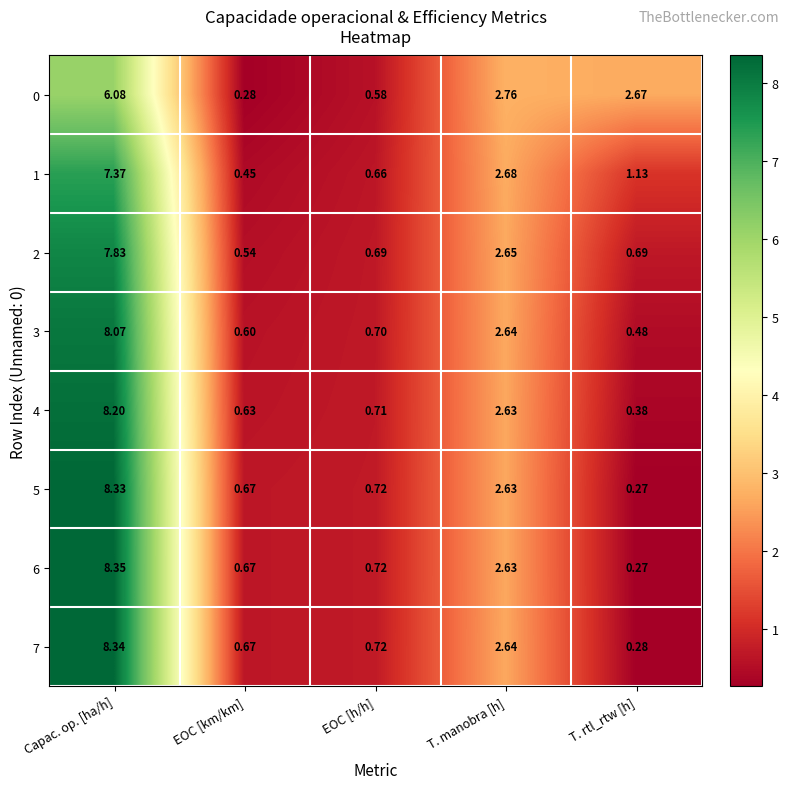

List the labels in order of 7 value, largest first.

Capac. op. [ha/h], T. manobra [h], EOC [h/h], EOC [km/km], T. rtl_rtw [h]